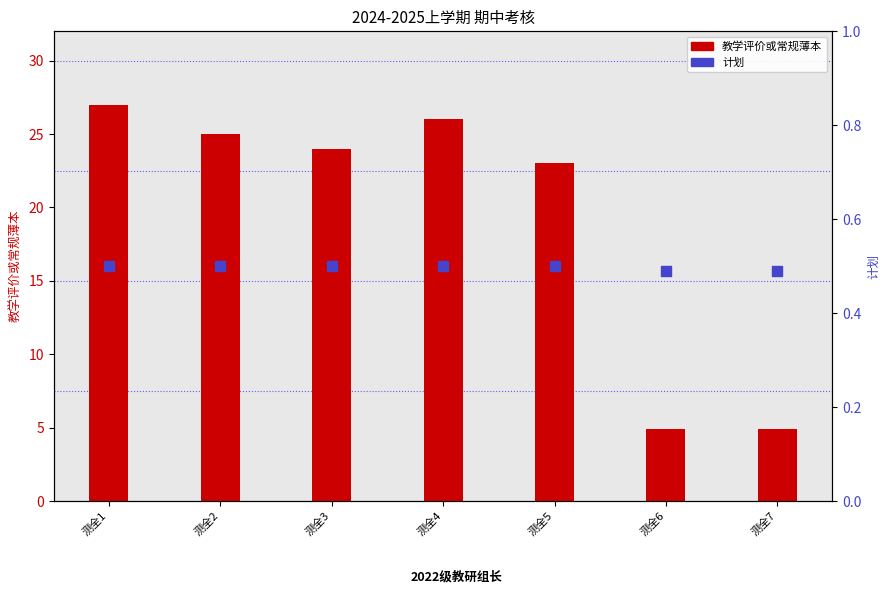

Which series reaches the minimum Y coordinate?

计划